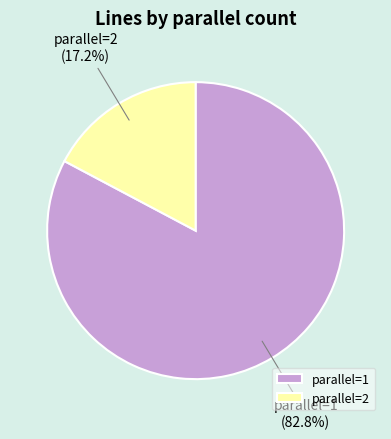

Which category has the biggest portion of the pie?

parallel=1